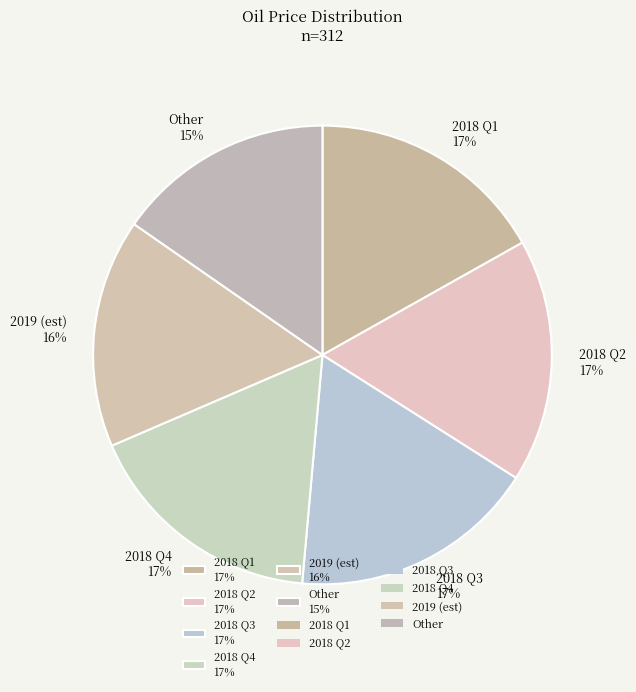

Which slice is the smallest?

Other 15%